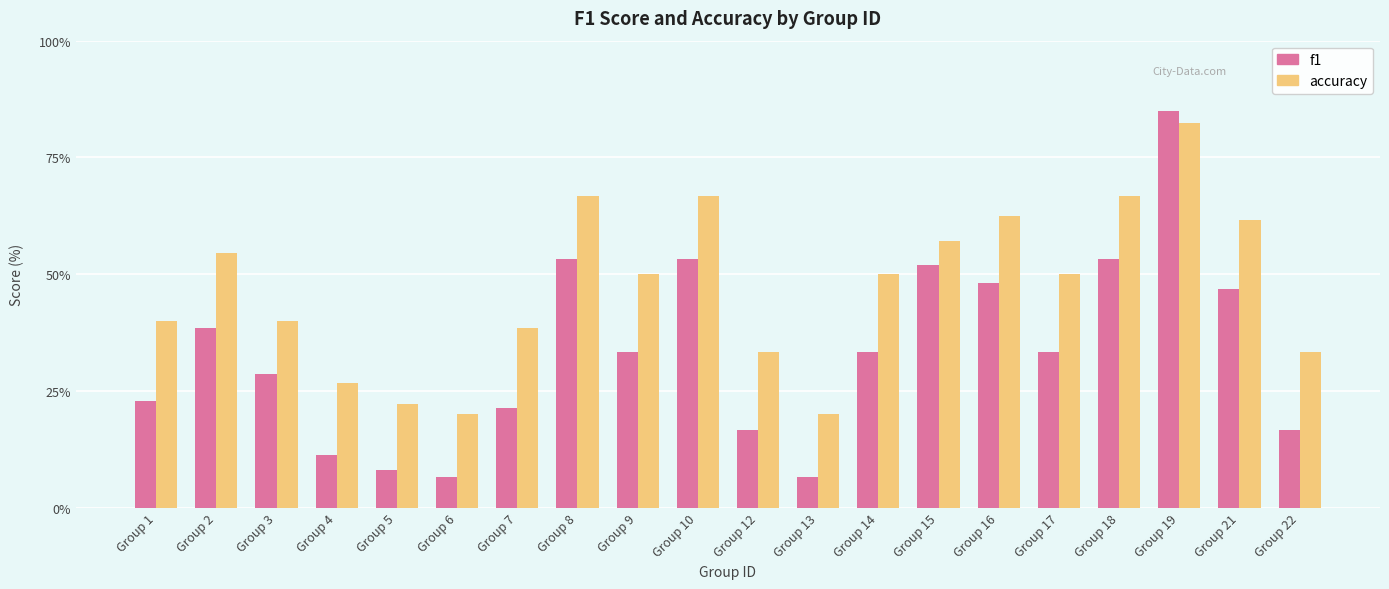

At which category is the sum across all series the highest?

Group 19